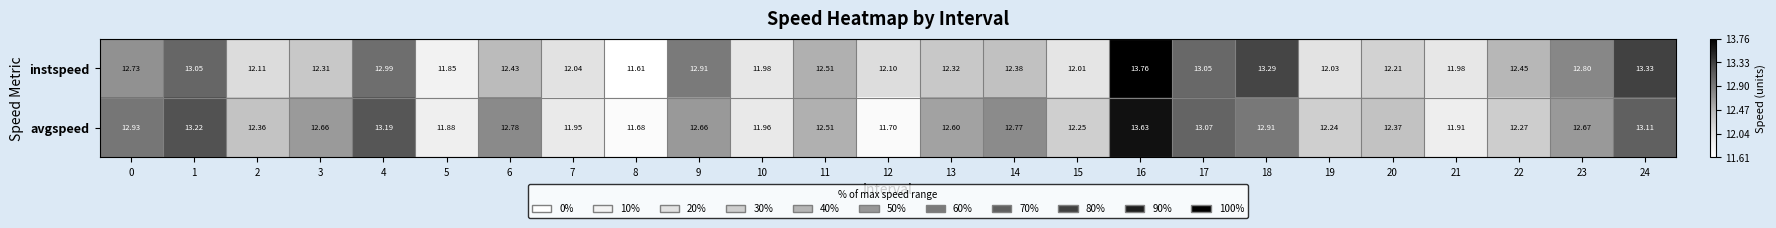

How many series are shown in this chart?

2